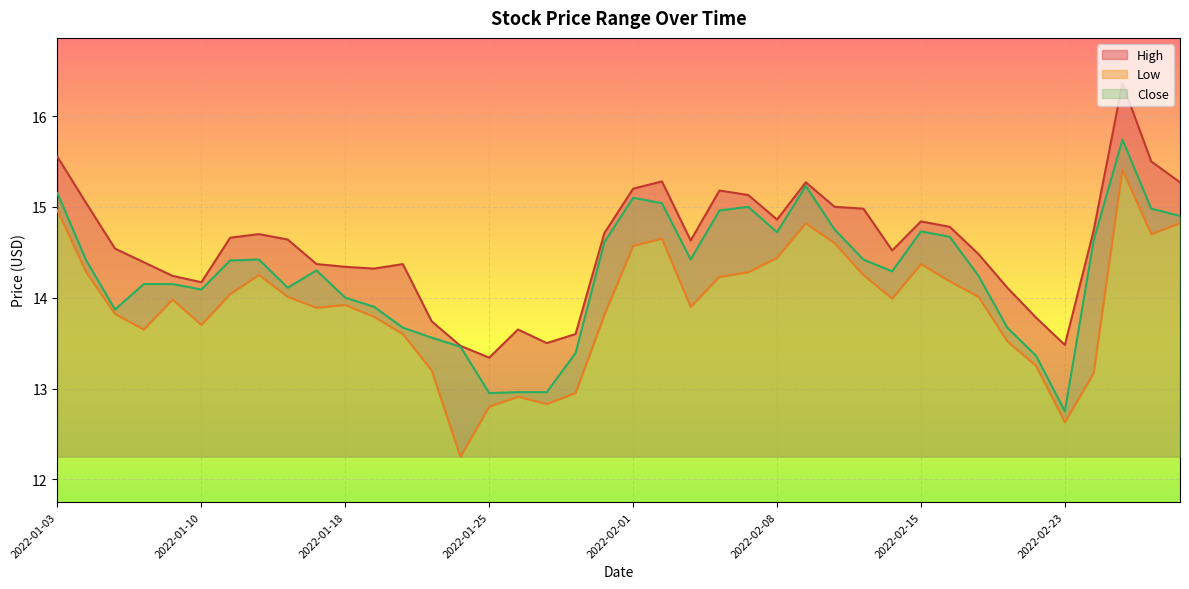

List the series in order of their overall mean, highest first.

High, Close, Low